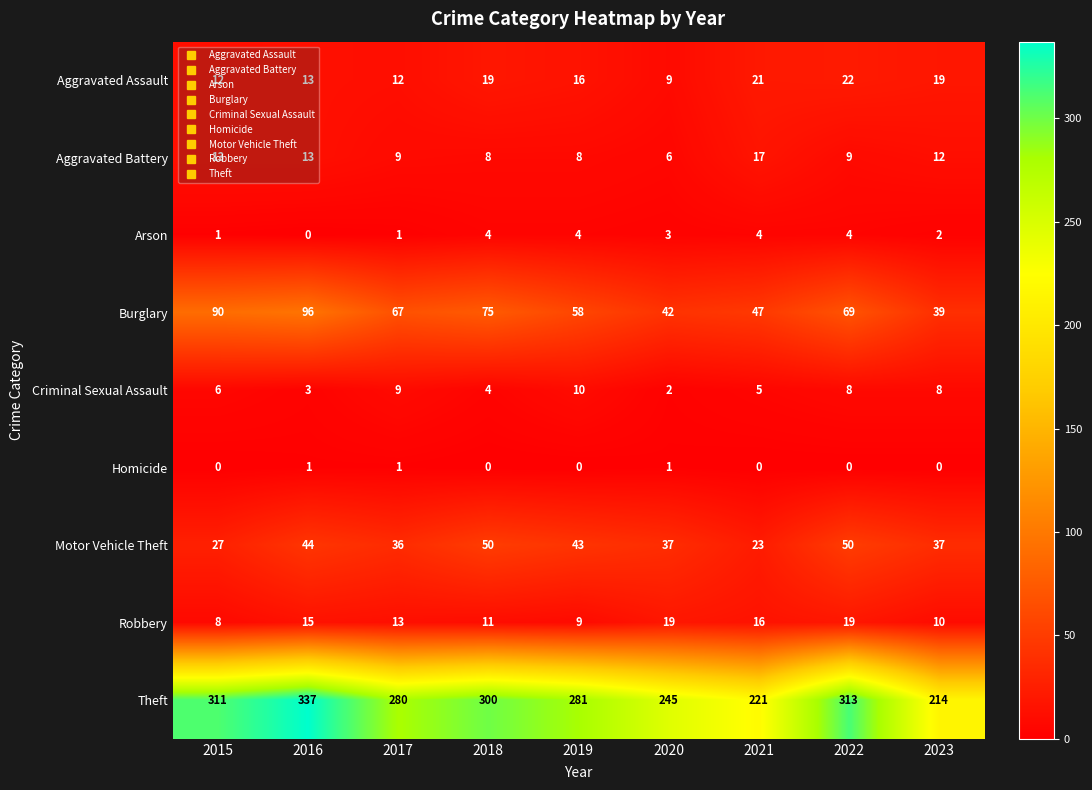

Which series has the widest spread of values?

Theft